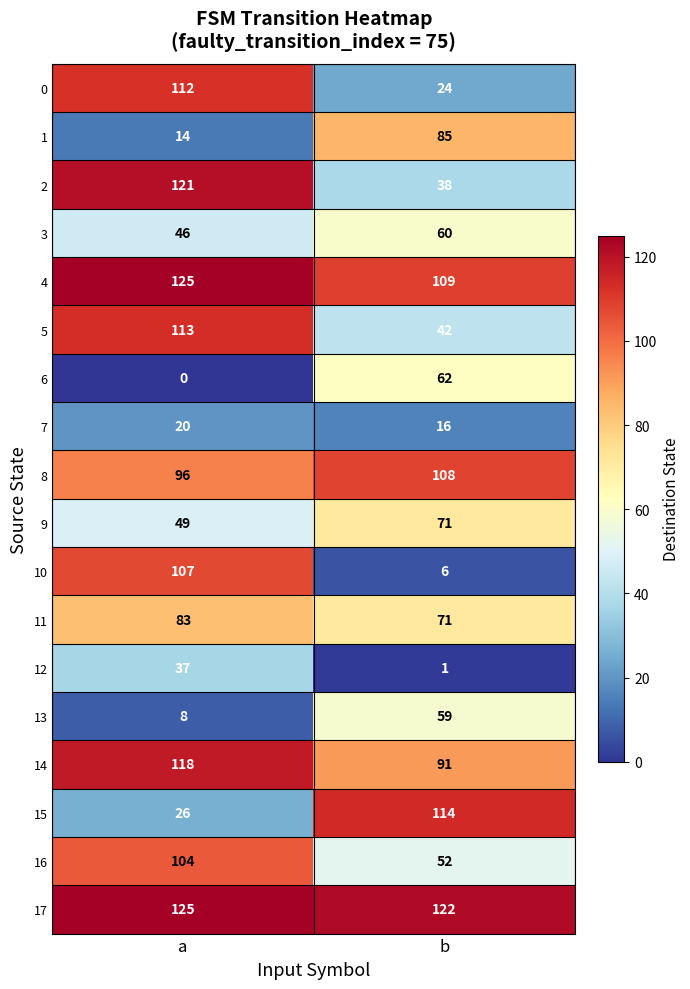

What value does the 11 series have at b?

71